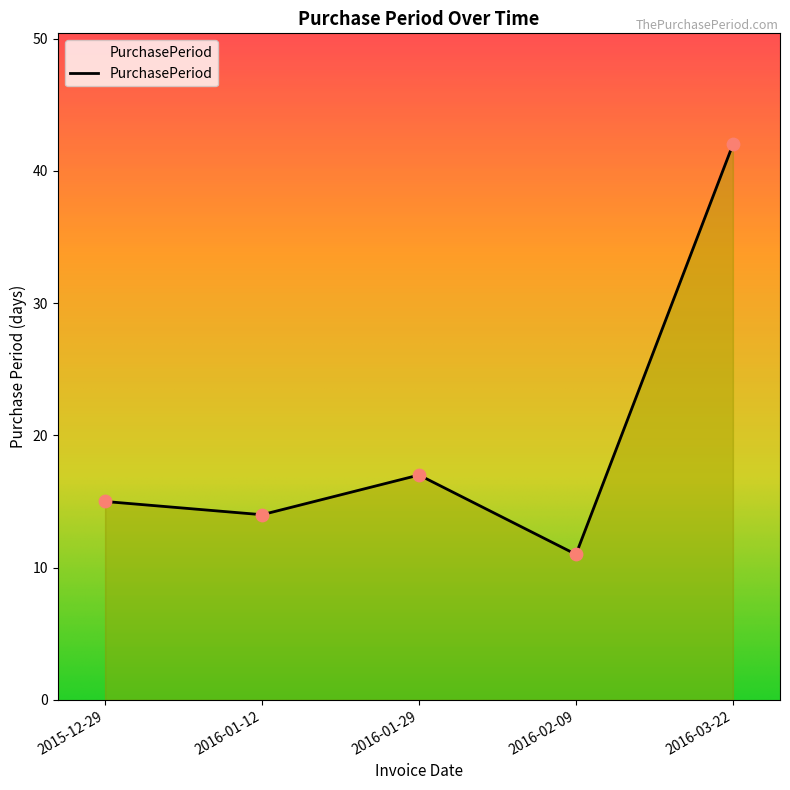

Between 2015-12-29 and 2016-02-09, which is larger?

2015-12-29